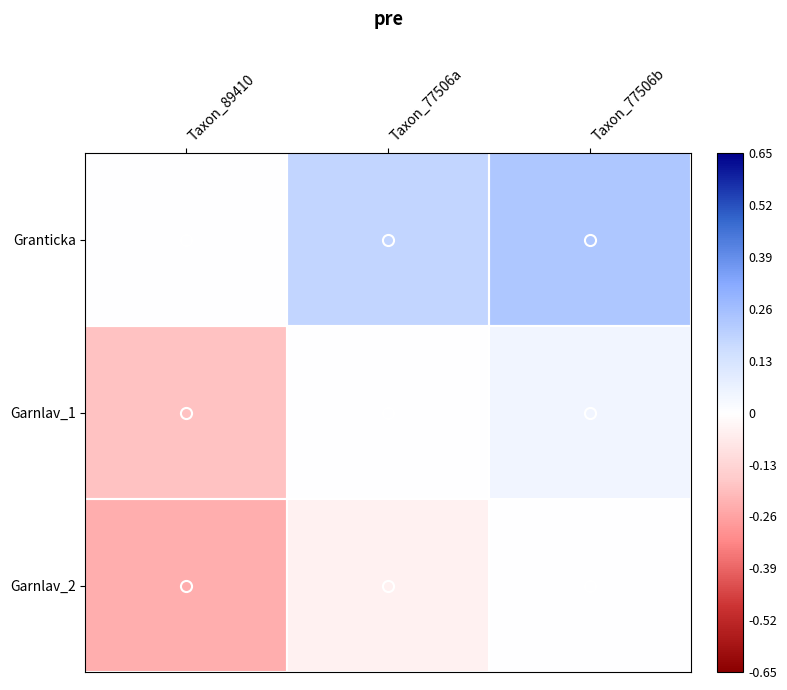

Rank the series at Taxon_77506a from highest to lowest value.

Granticka, Garnlav_1, Garnlav_2